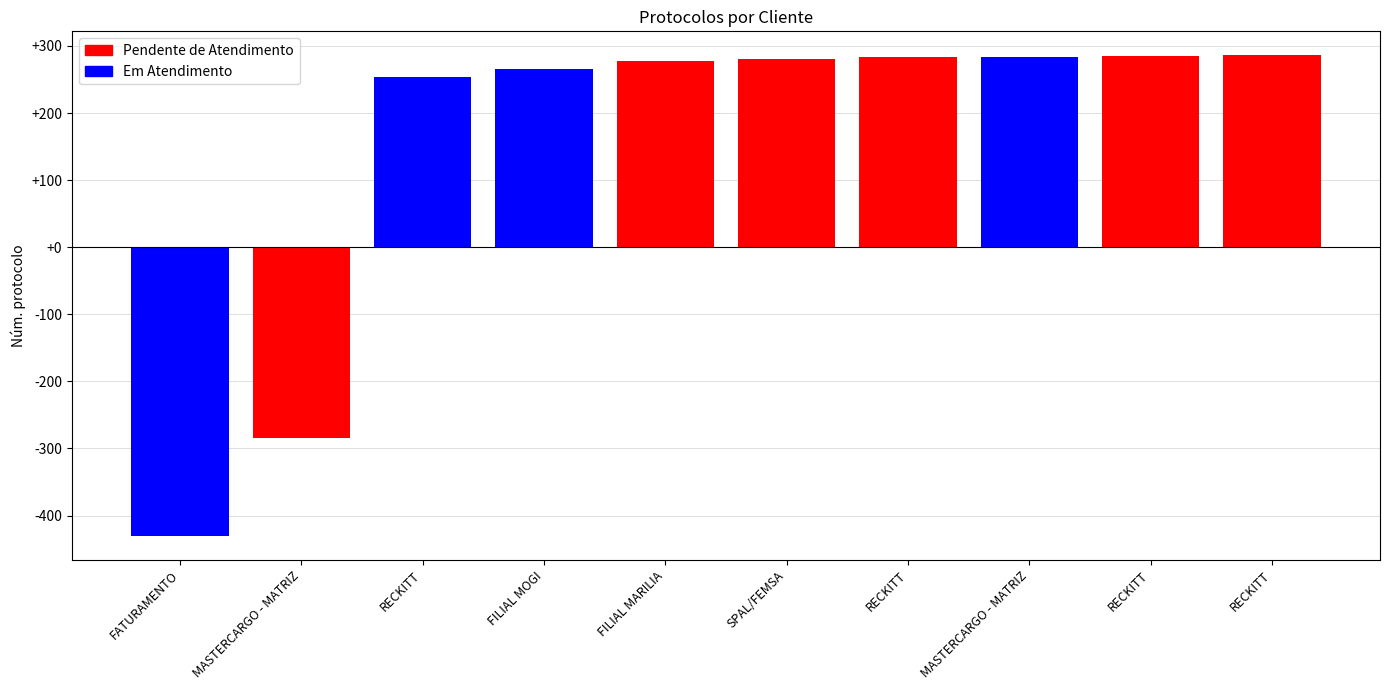

Does the chart contain any negative values?

Yes